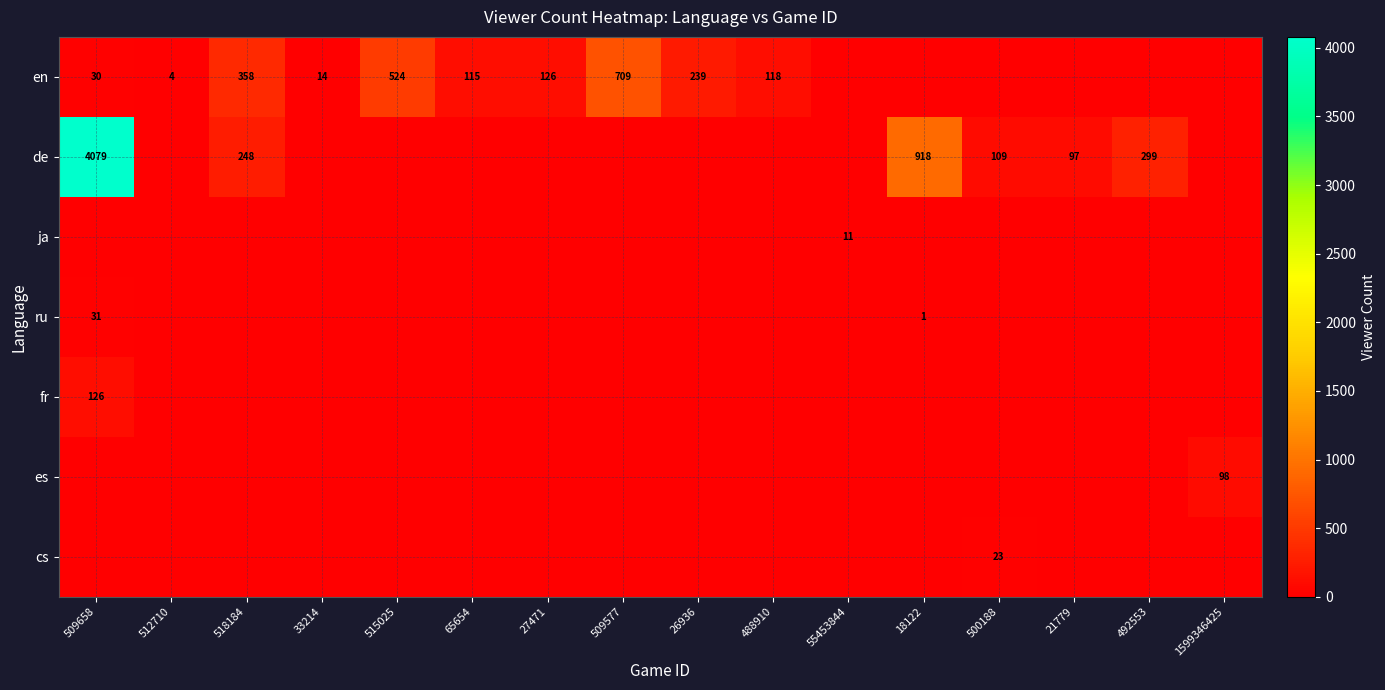

The en series shows 168 at 488910. True or false?

False